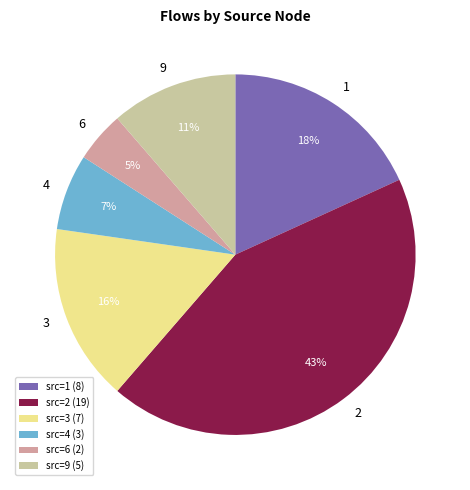

Between src=9 (5) and src=6 (2), which is larger?

src=9 (5)